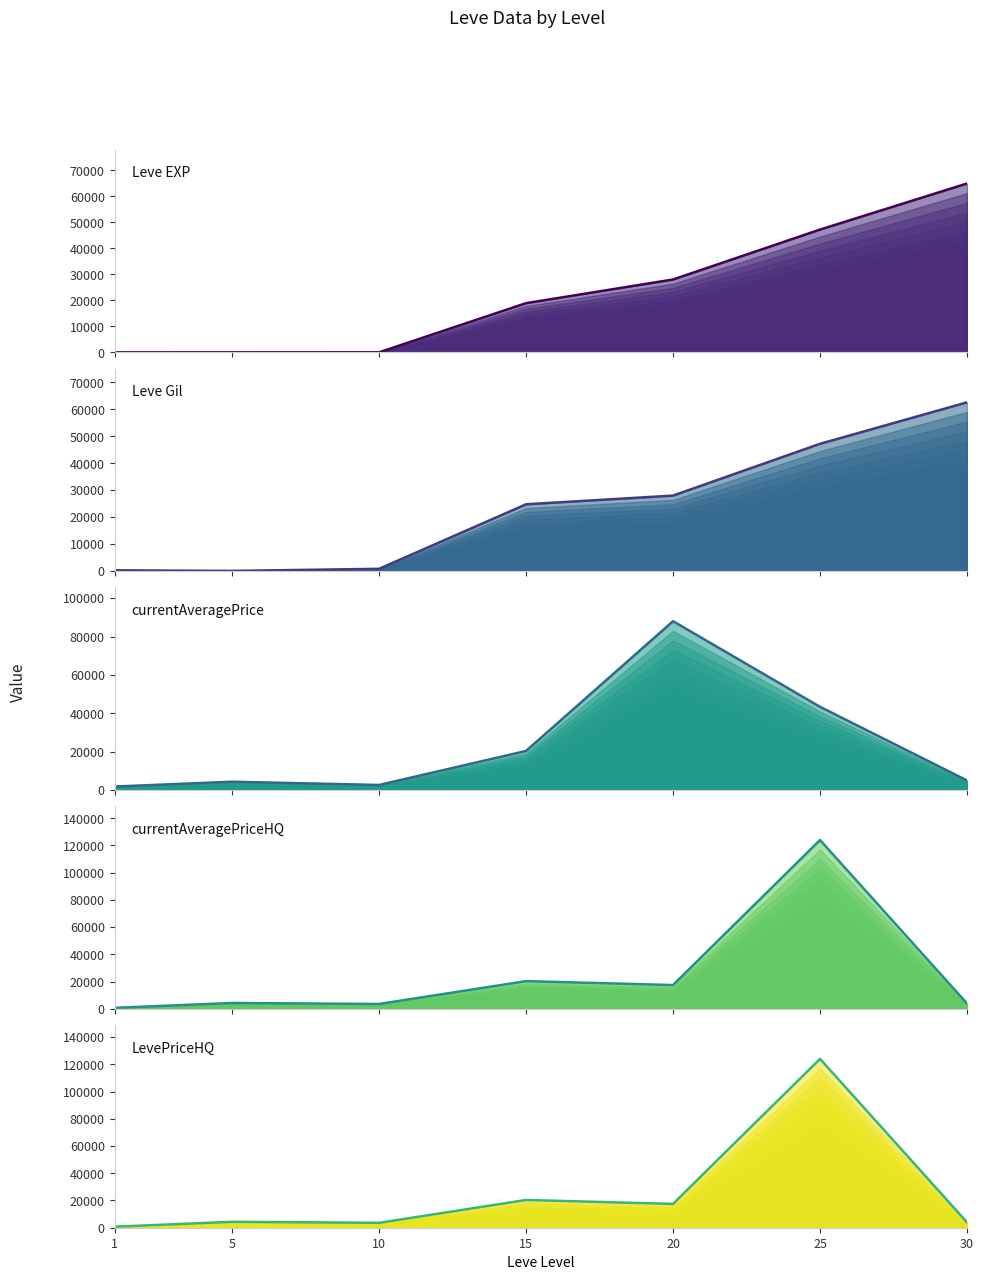

What is the difference between the maximum and minimum values in the Leve Gil (top) series?

62450